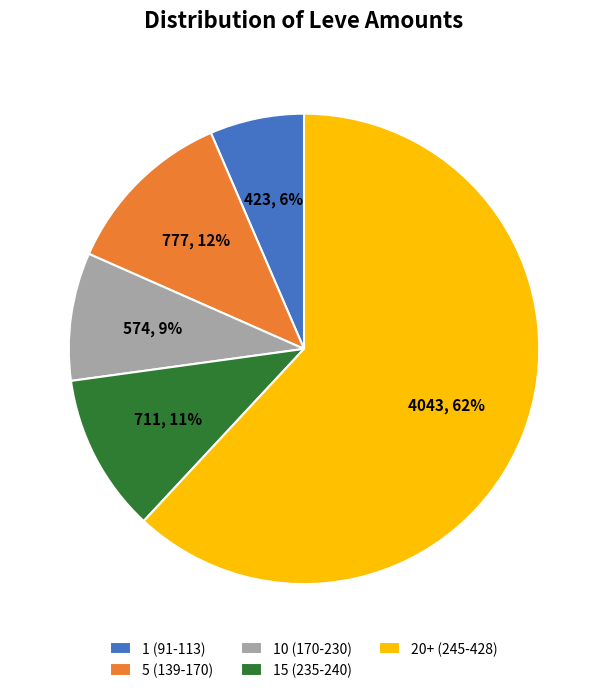

Which has a higher value, 1 (91-113) or 20+ (245-428)?

20+ (245-428)